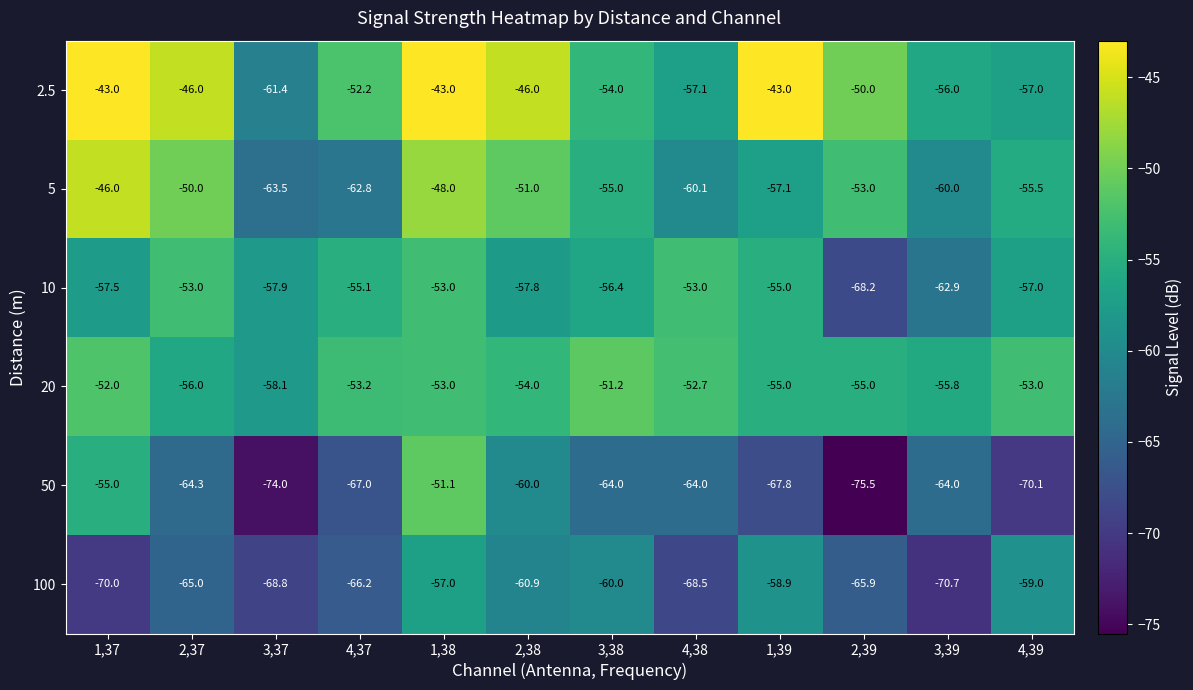

Rank the series at 1,37 from lowest to highest value.

100, 10, 50, 20, 5, 2.5